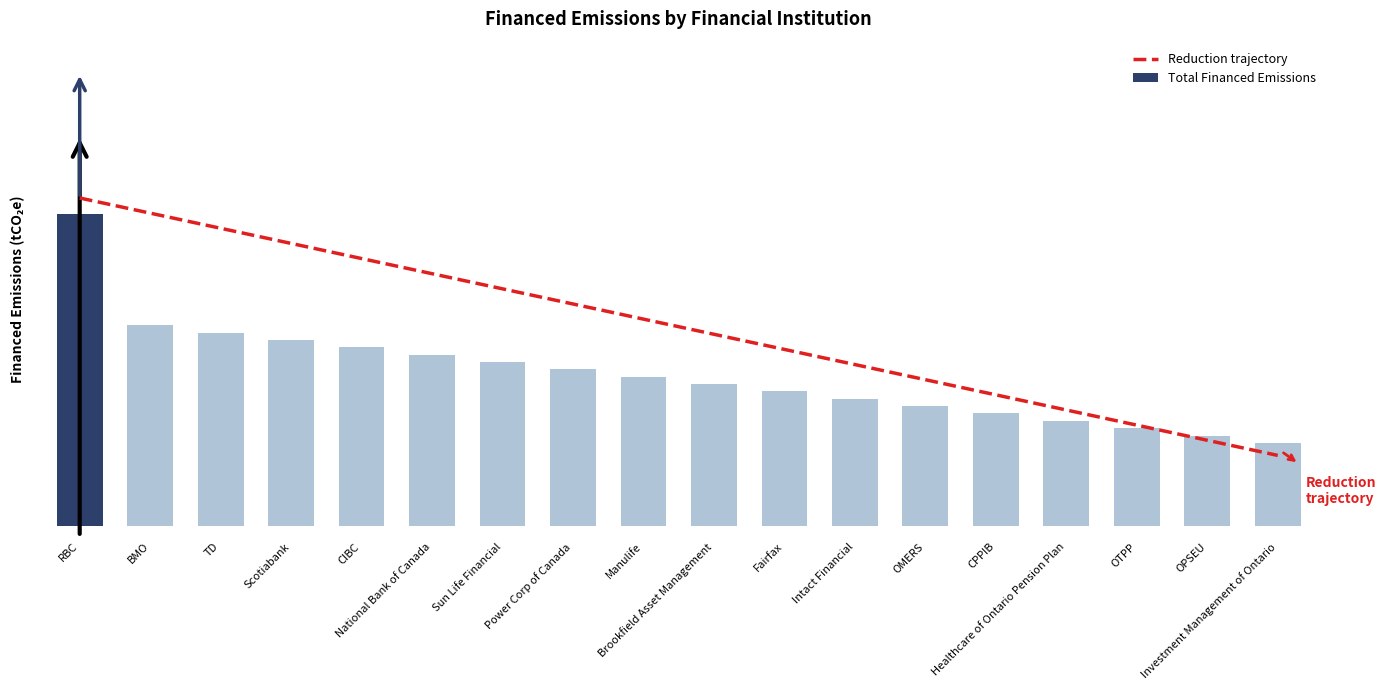

What is the label of the 14th bar from the right?

CIBC